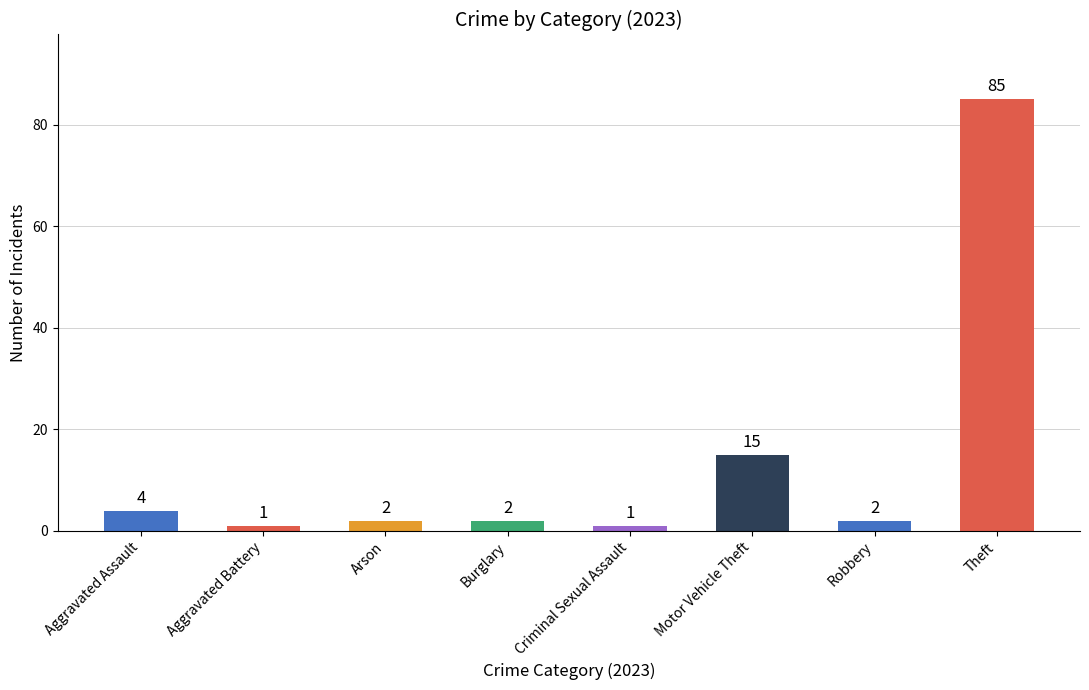

True or false: the data shows 2 at Burglary.

True